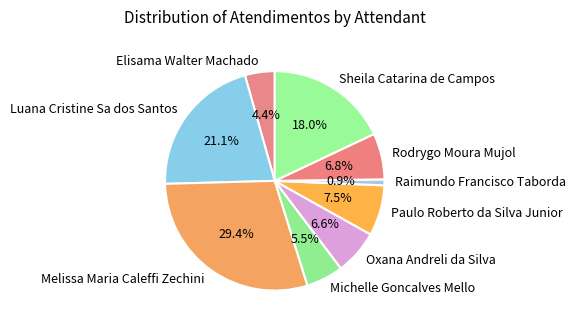

Approximately how many times larger is the value at Paulo Roberto da Silva Junior compared to Oxana Andreli da Silva?

1.1